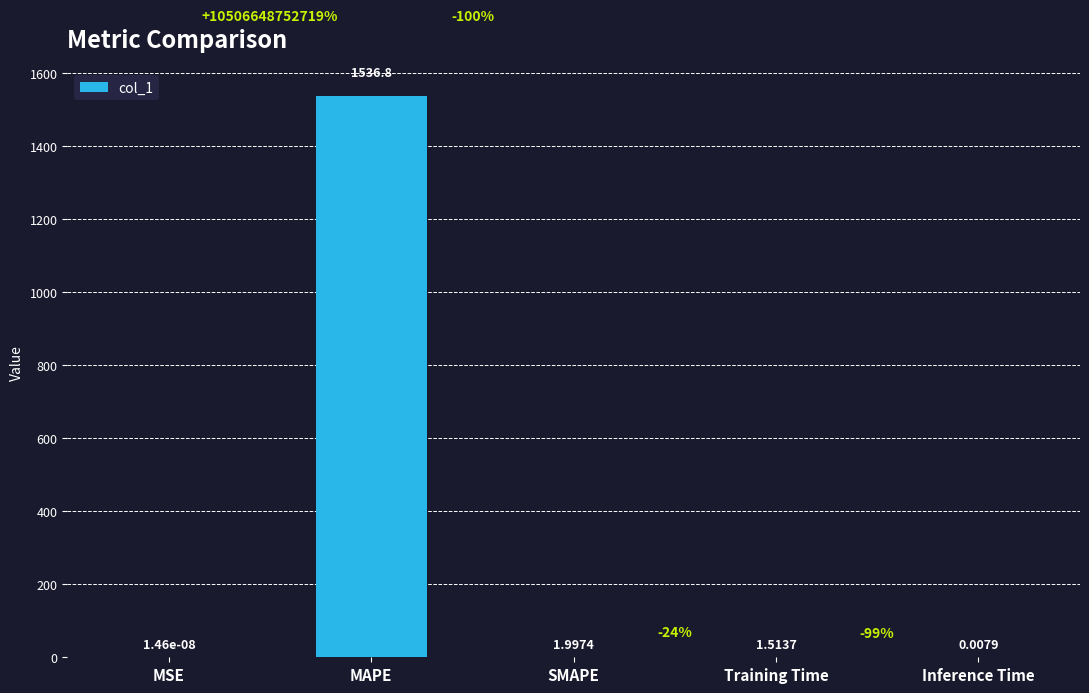

True or false: the data shows 1536.8 at MAPE.

True